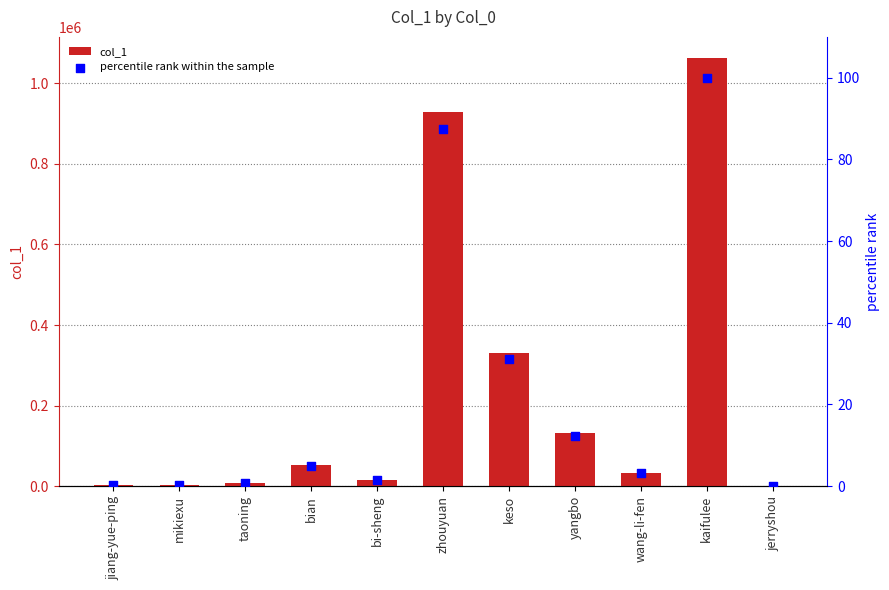

At how many categories does at least one series exceed 512650?

2